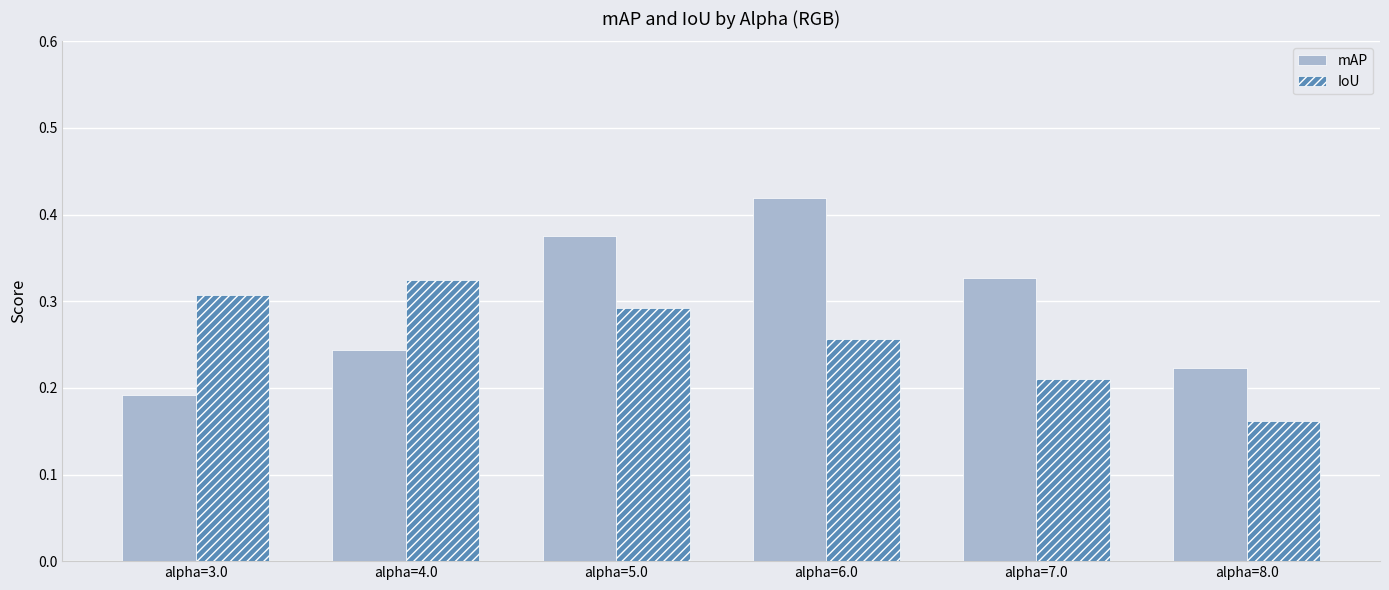

How many mAP values are between 0 and 1?

6